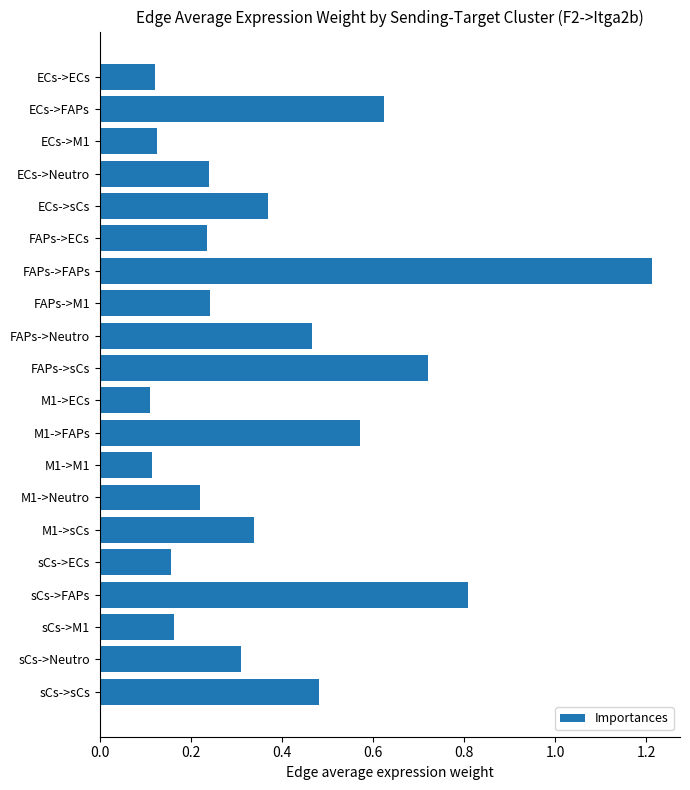

The value at M1->ECs is 0.1. True or false?

True